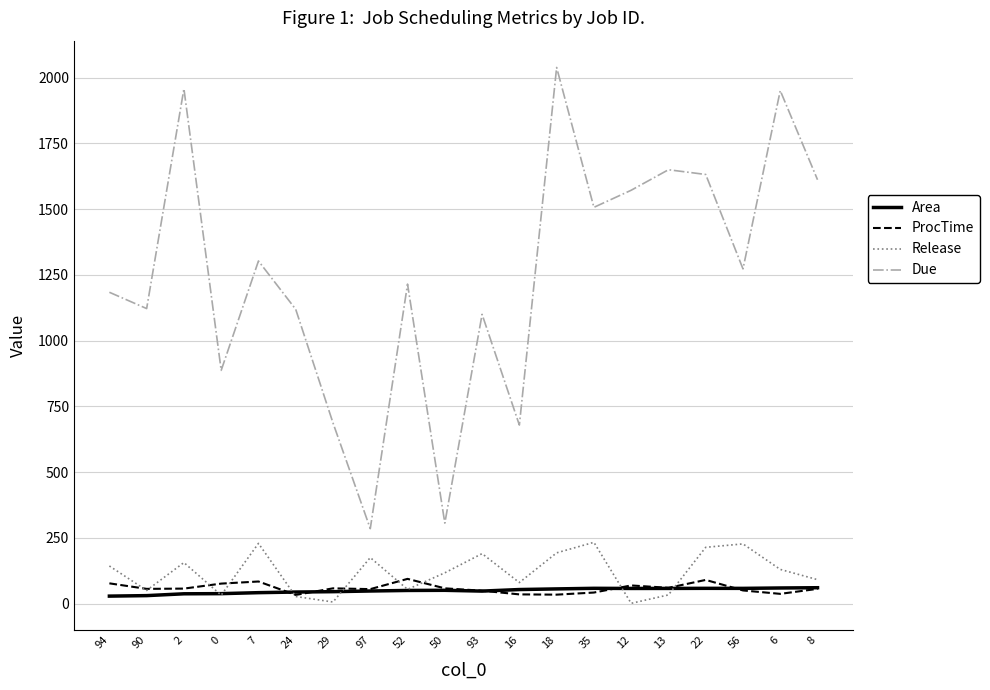

The value of ProcTime at 94 is 77.0. True or false?

True